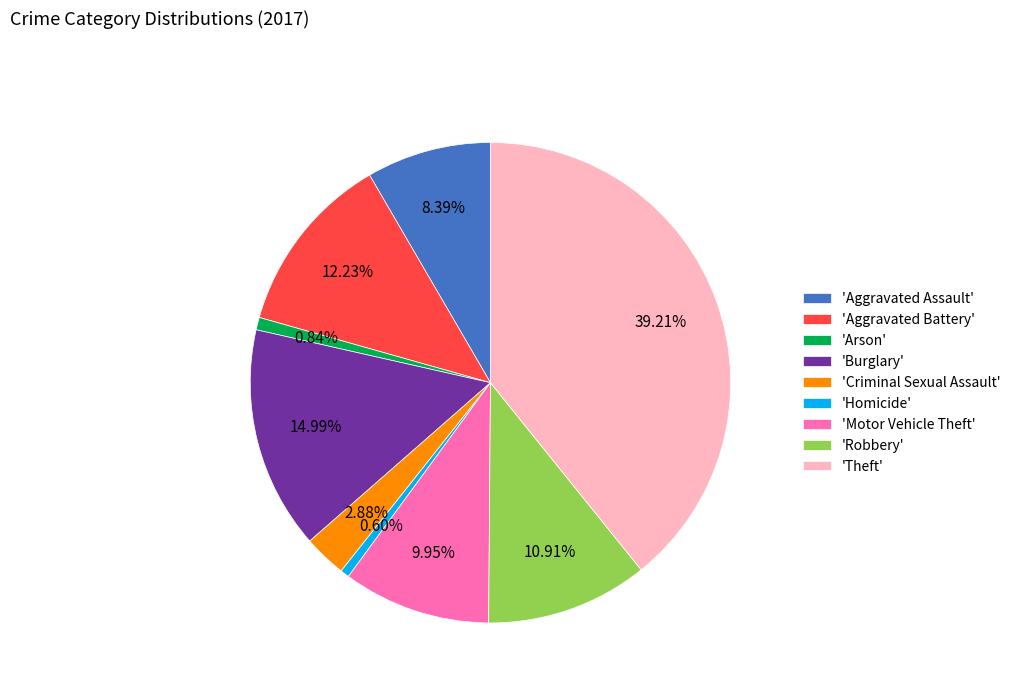

Is there a majority slice in this chart?

No